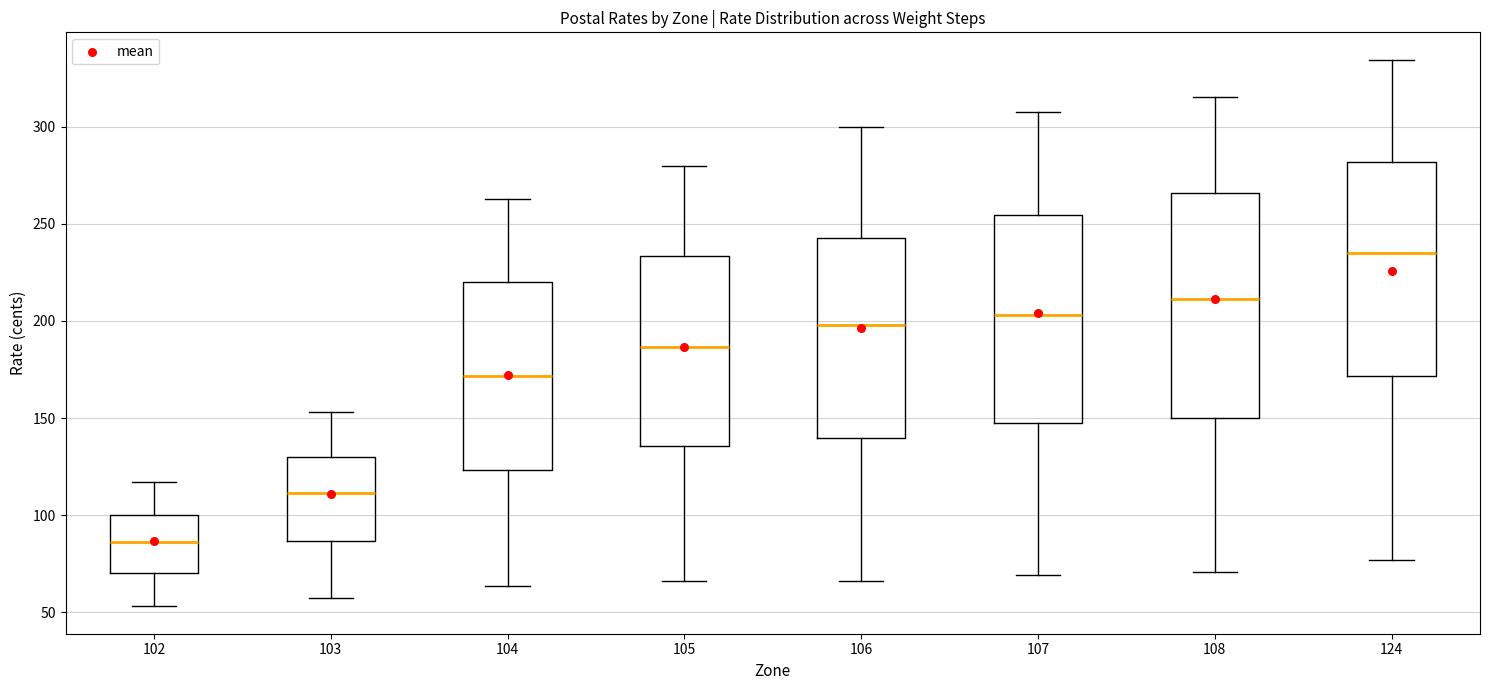

Where does the lower whisker of the box at x = 102 end on the y-axis? The values are not printed on the chart, so give them approximately, as read against the axis.

55